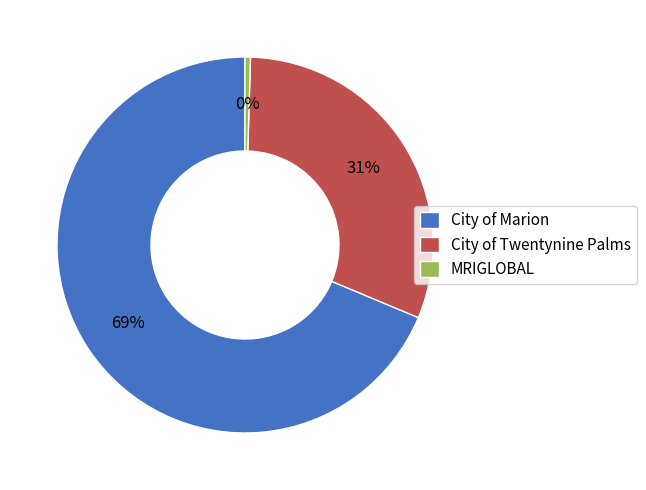

What percentage is the City of Marion slice, to the nearest percent?

69%